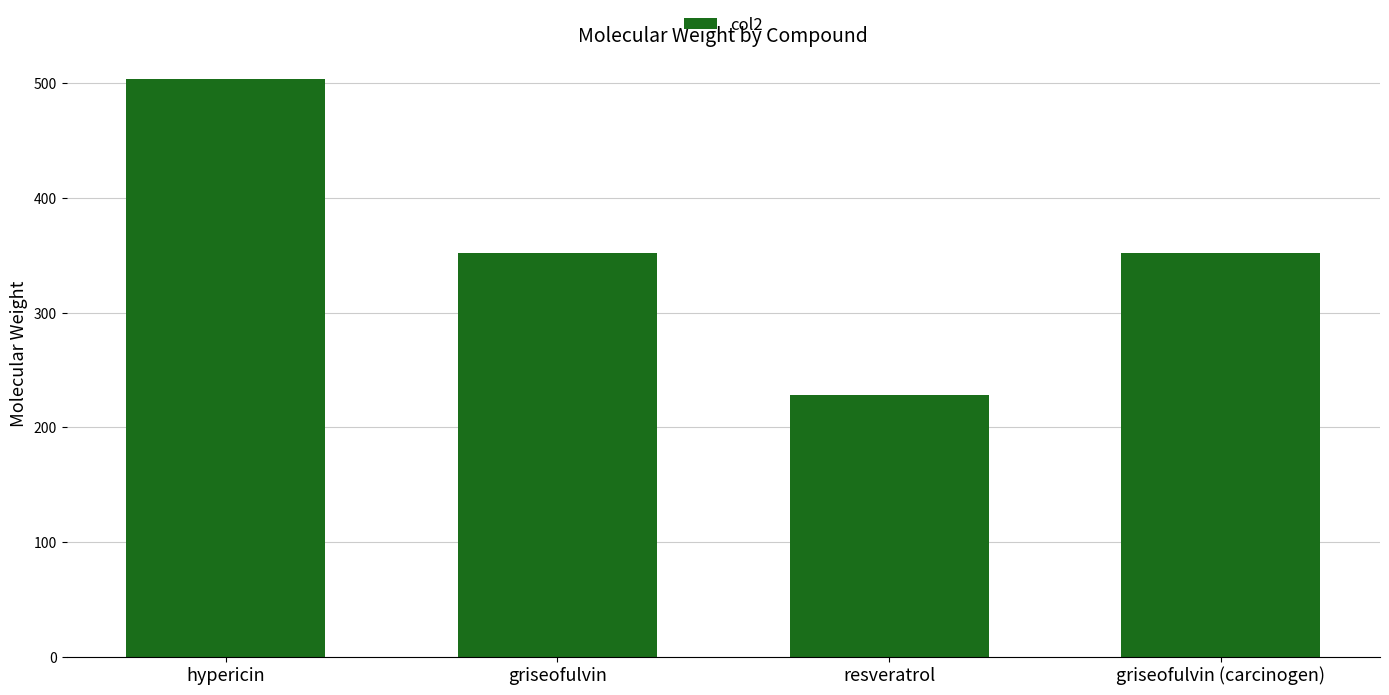

At which category does the chart reach its peak across all series?

hypericin